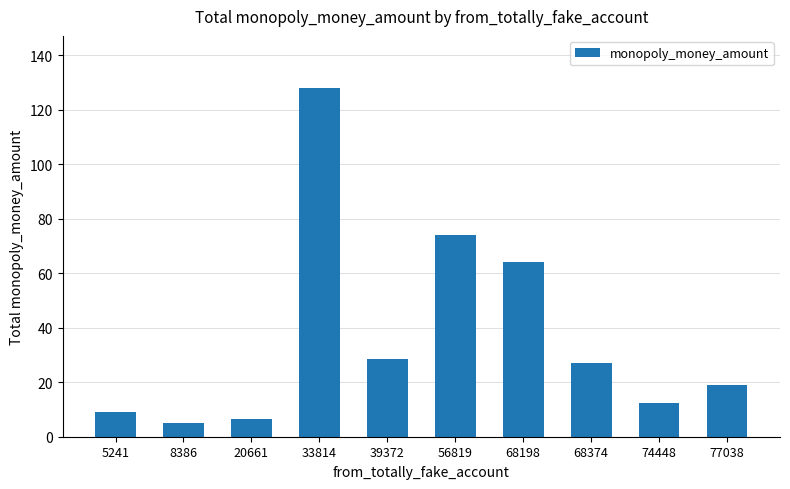

True or false: the data shows 43.7 at 39372.

False